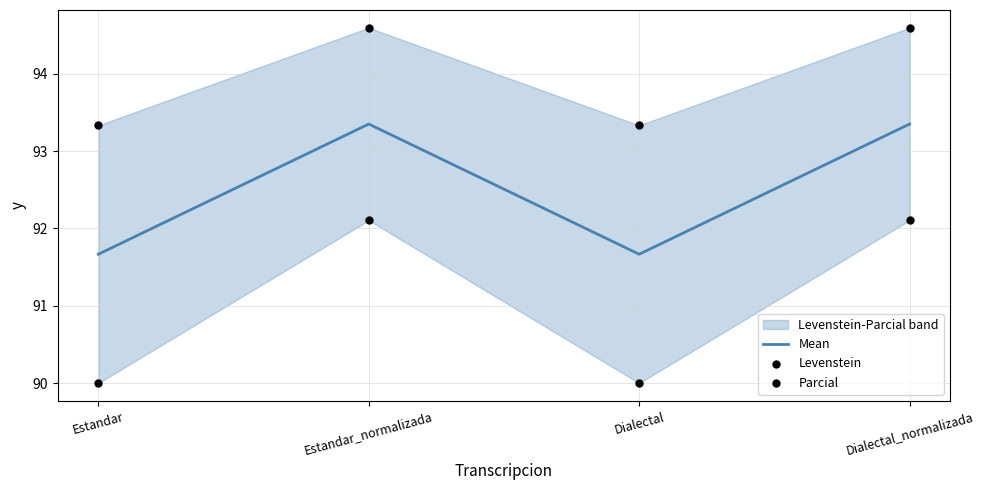

At how many categories does at least one series exceed 90?

4